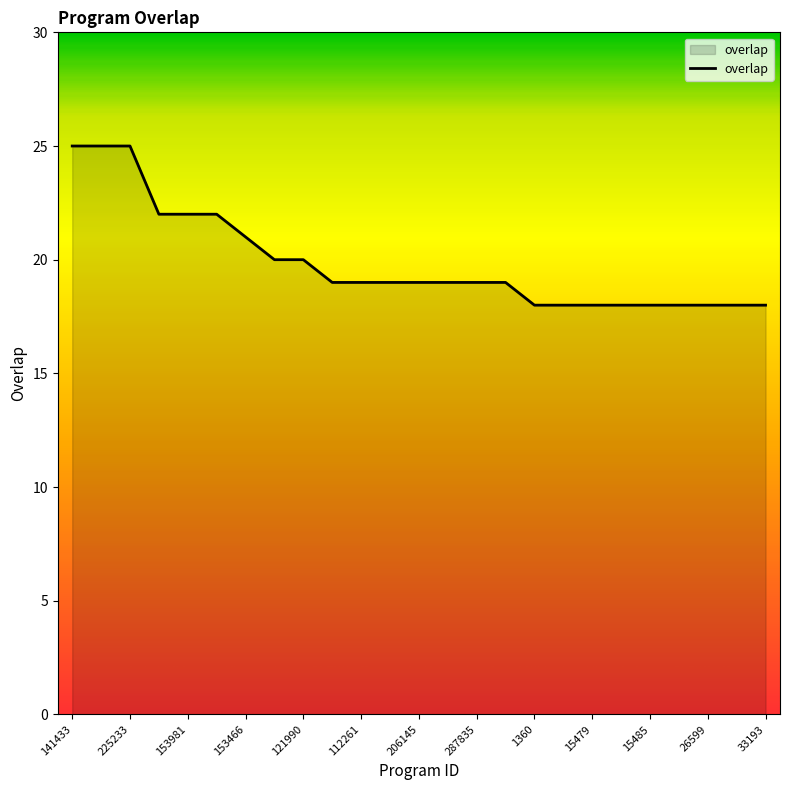

What is the greatest value displayed?

25